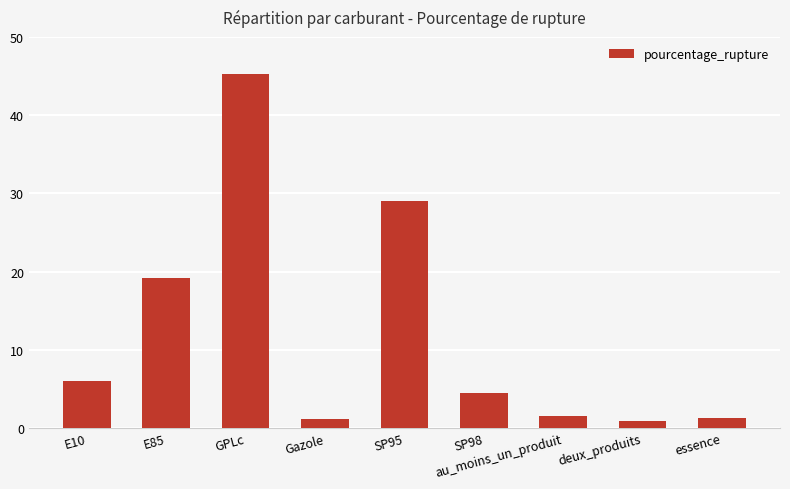

What is the ratio of the value at au_moins_un_produit to the value at essence?

1.2